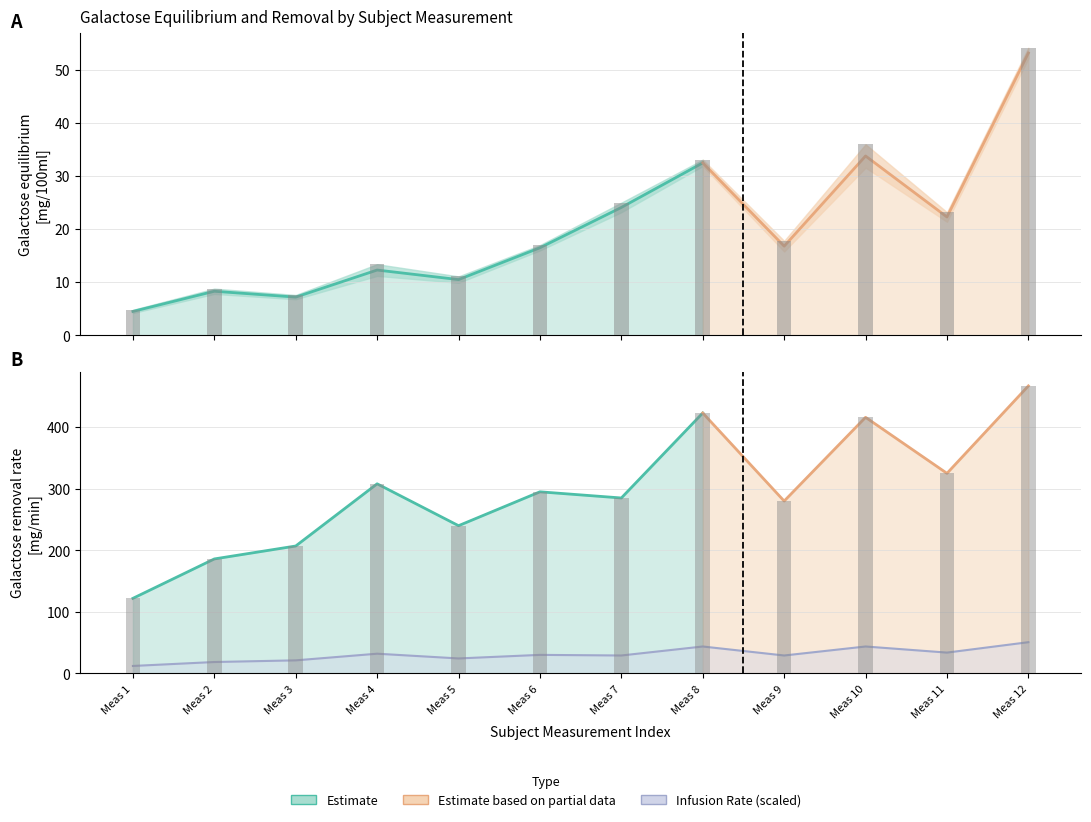

What is the change in value from Meas 2 to Meas 5?

+2.2